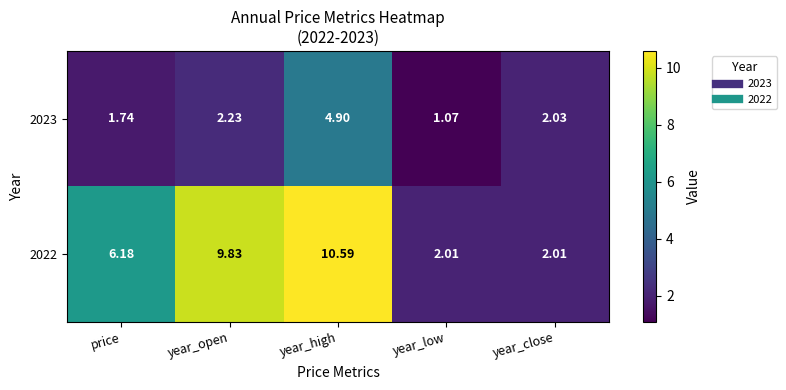

At which label does 2023 first exceed 2?

year_open